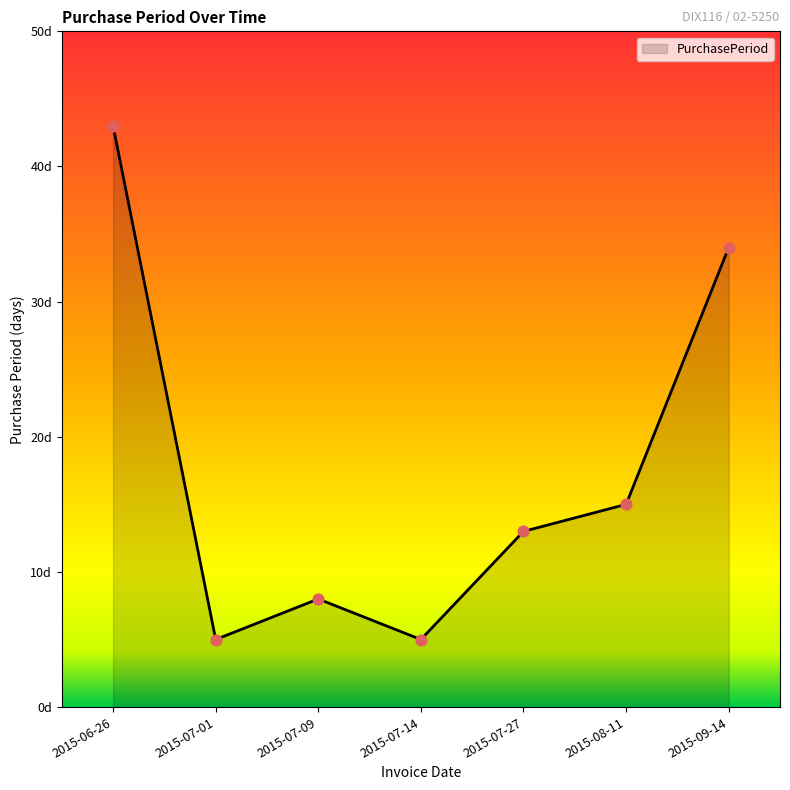

What is the change in value from 2015-06-26 to 2015-07-09?

-35